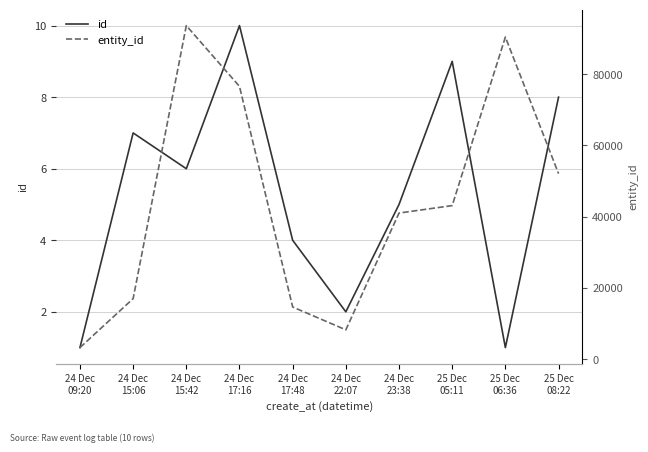

What is the sum of all entity_id values?

439947